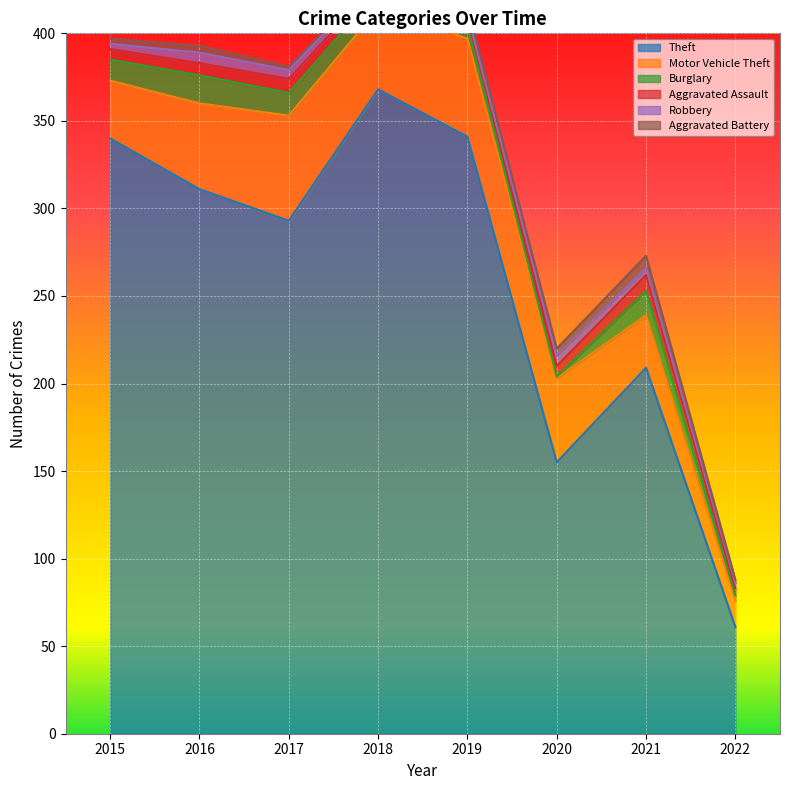

In Theft, how many points are lower than both neighbors (excluding endpoints)?

2